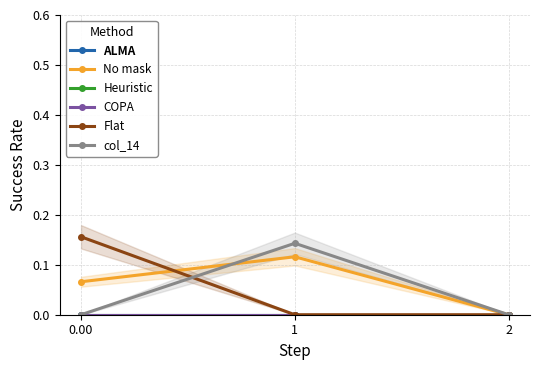

How many No mask values are between 0 and 1?

3